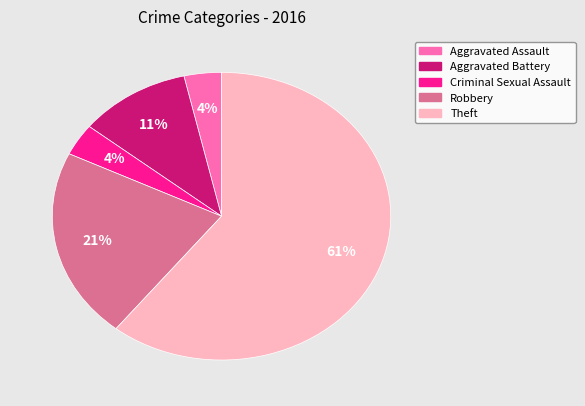

True or false: Aggravated Battery accounts for 1% of the total.

False